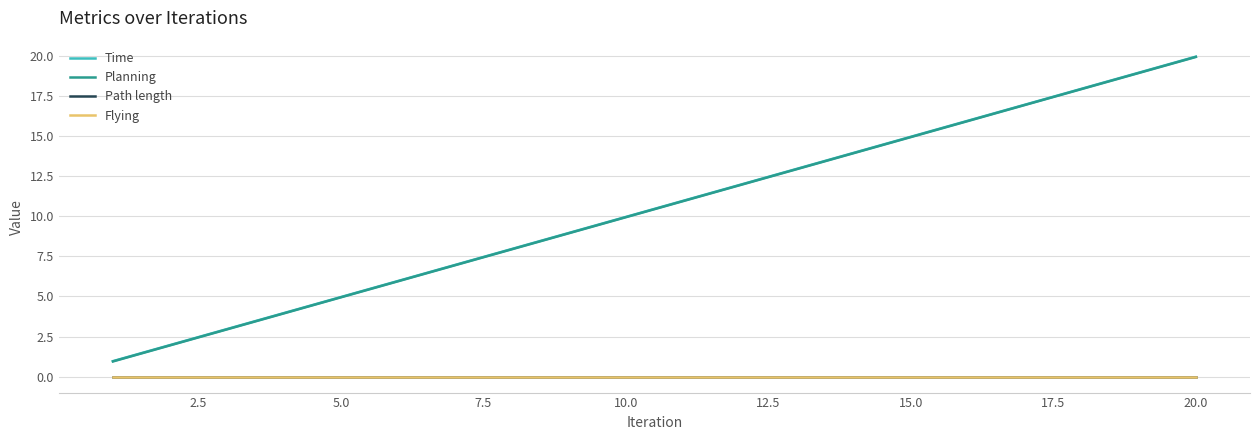

How many data points in Time are less than 10?

10